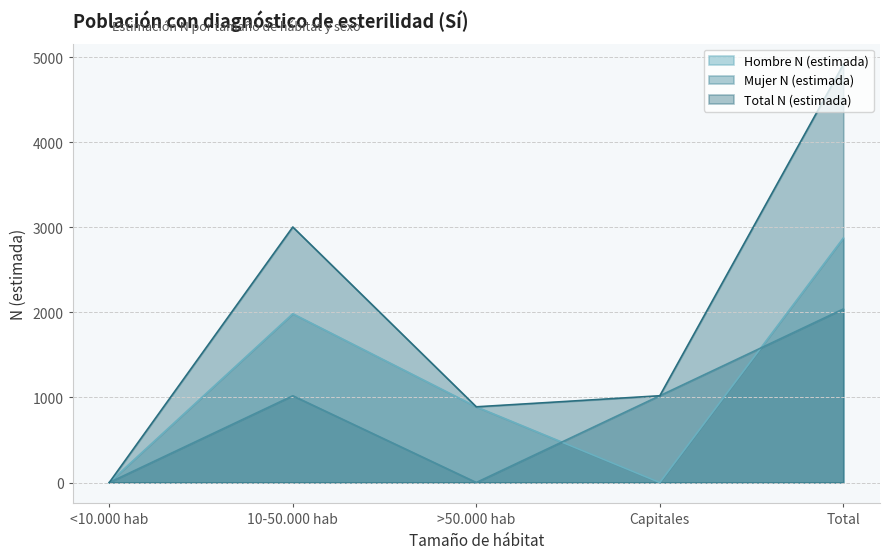

What are all the series names shown in the legend?

Hombre N (estimada), Mujer N (estimada), Total N (estimada)